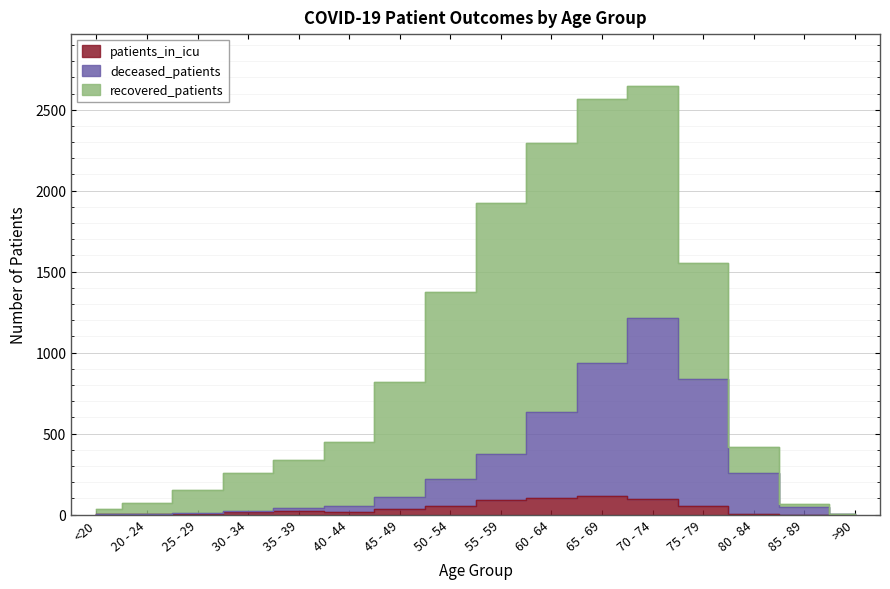

How many lines are shown in the chart?

3